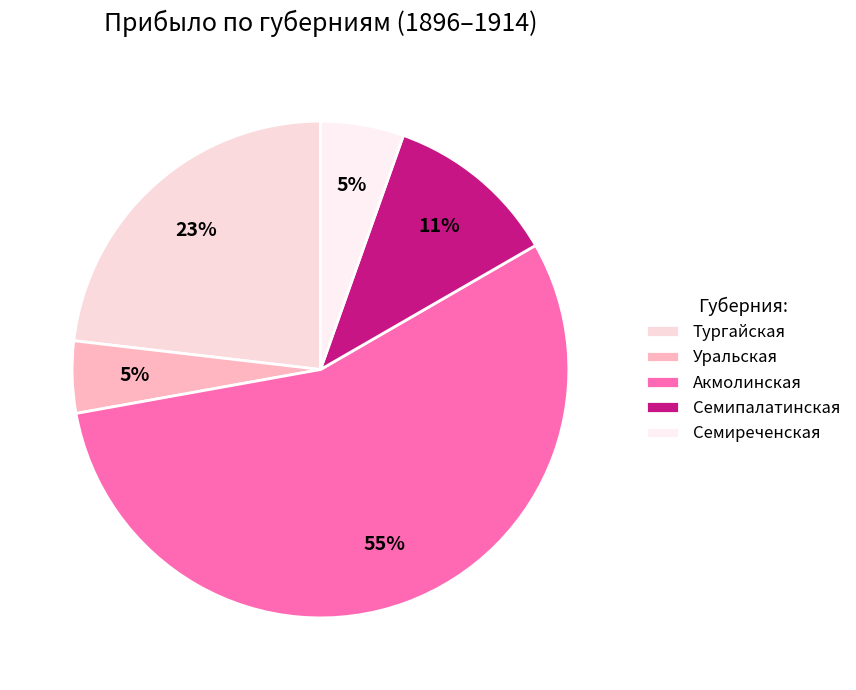

How many slices are in this pie chart?

5